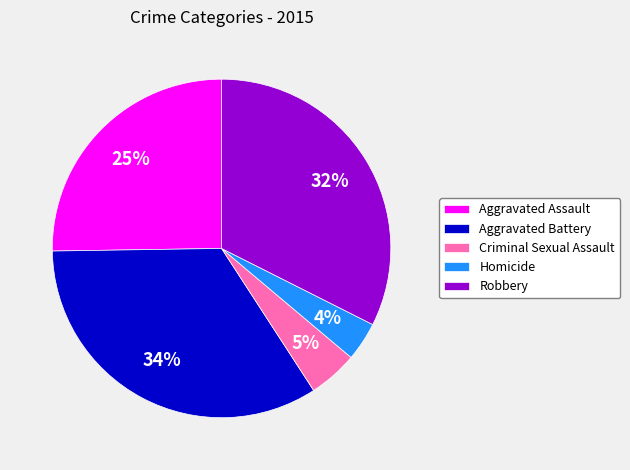

What is the ratio of the value at Homicide to the value at Criminal Sexual Assault?

0.8